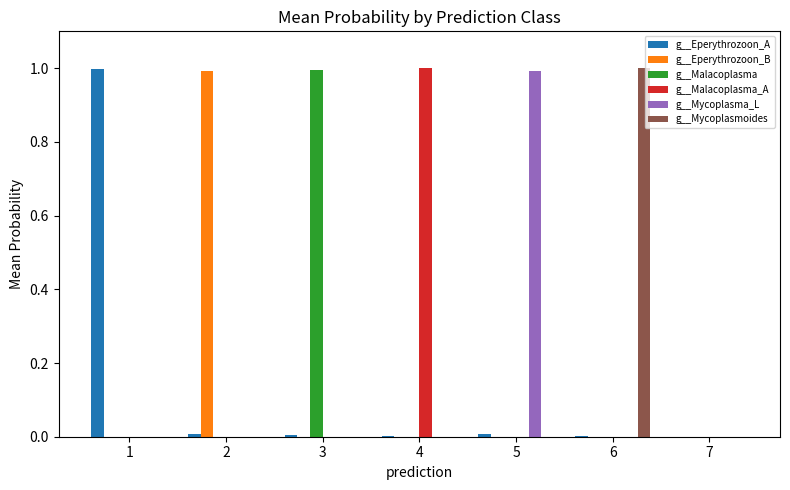

What is the average value of the g__Malacoplasma series?

0.1